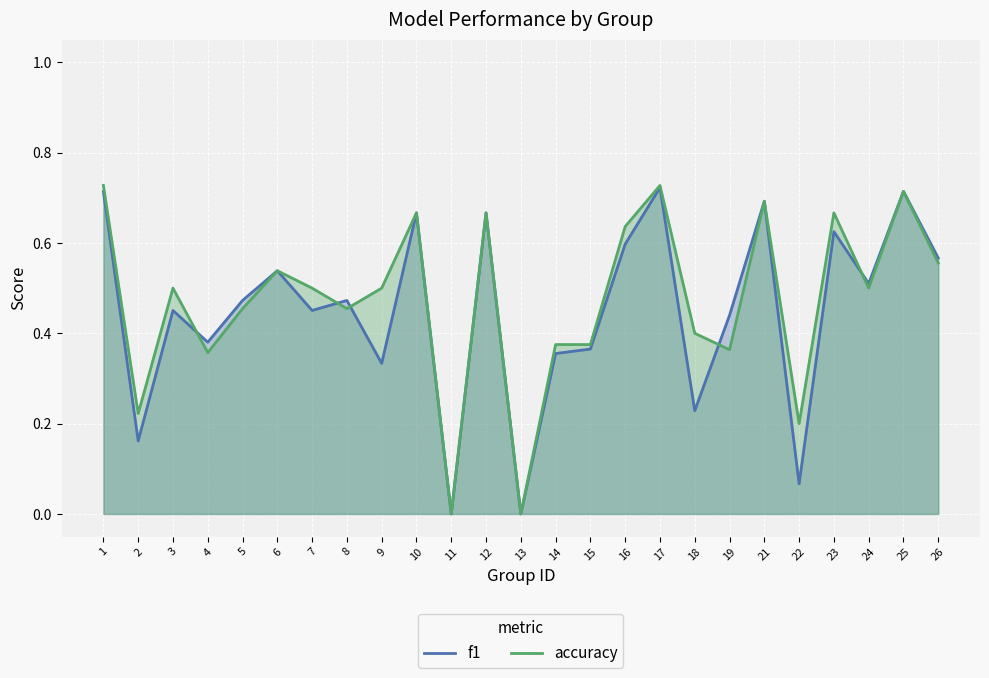

What is the highest value of the f1 series?

0.7